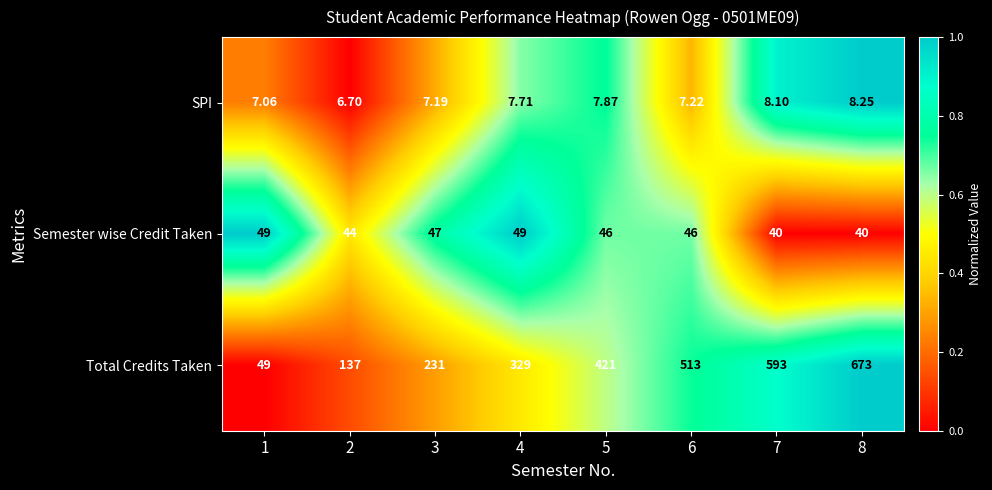

Is the value of SPI at 1 greater than the value of Total Credits Taken at 6?

No